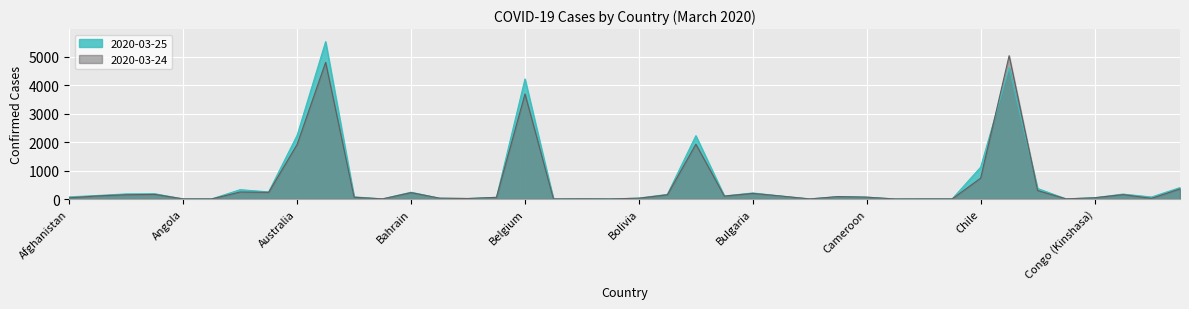

What is the average value of the 2020-03-25 series?

583